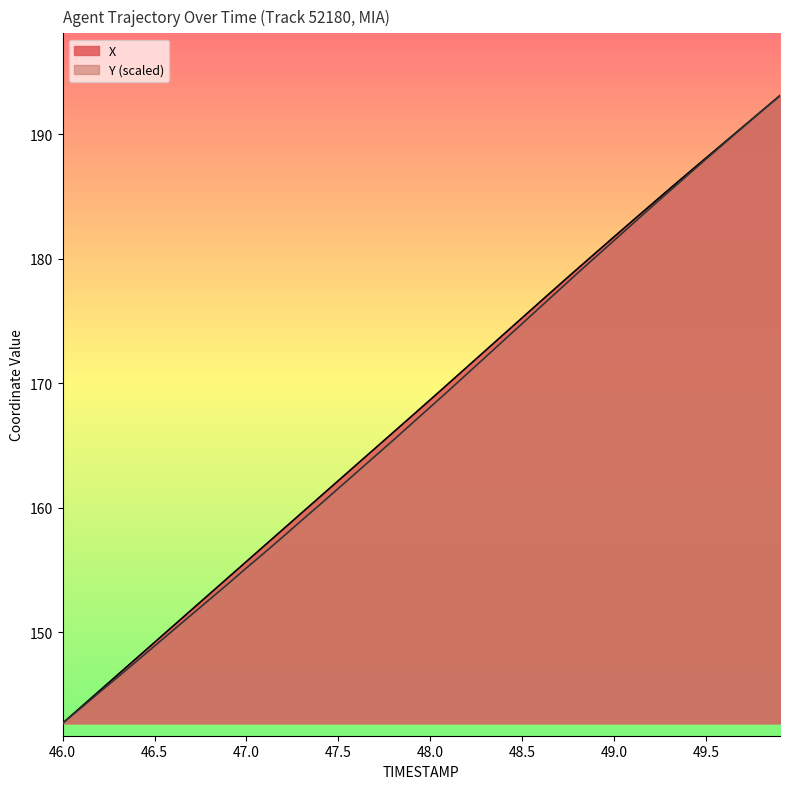

The value of X at 49.5 is 306.1. True or false?

False